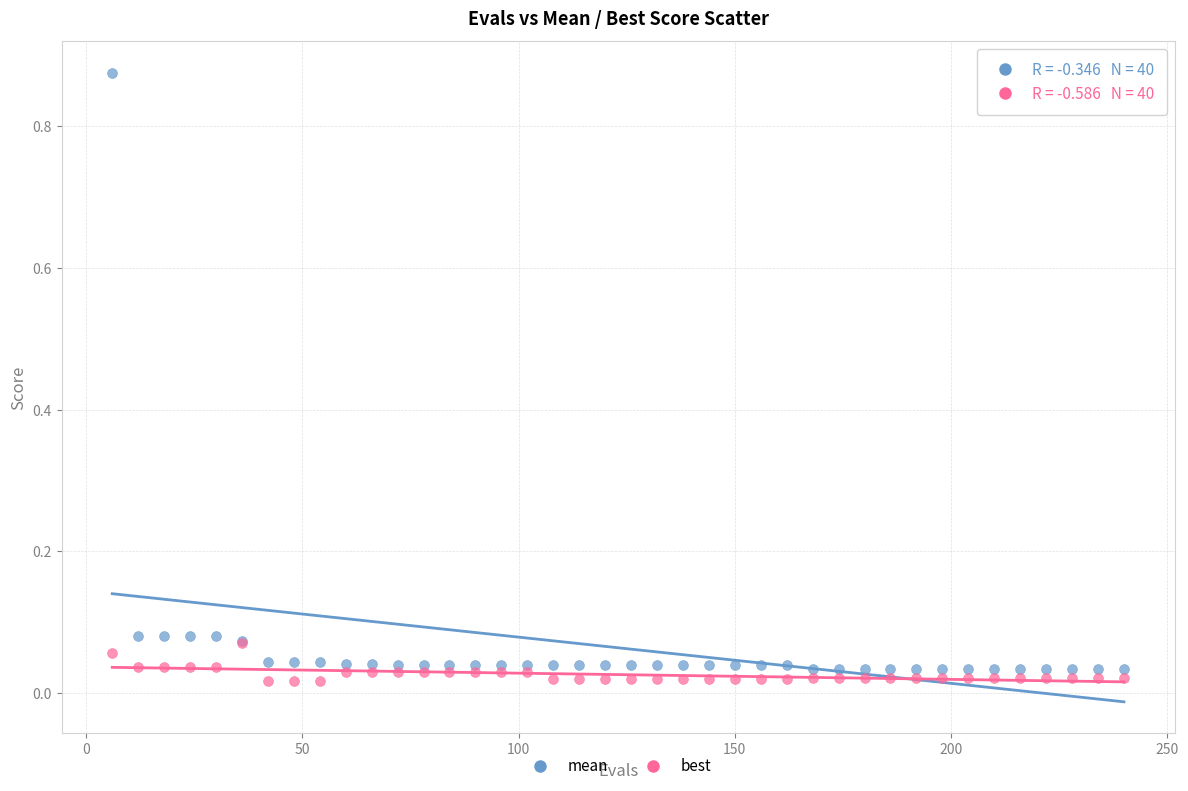

Which series reaches the minimum Y coordinate?

best